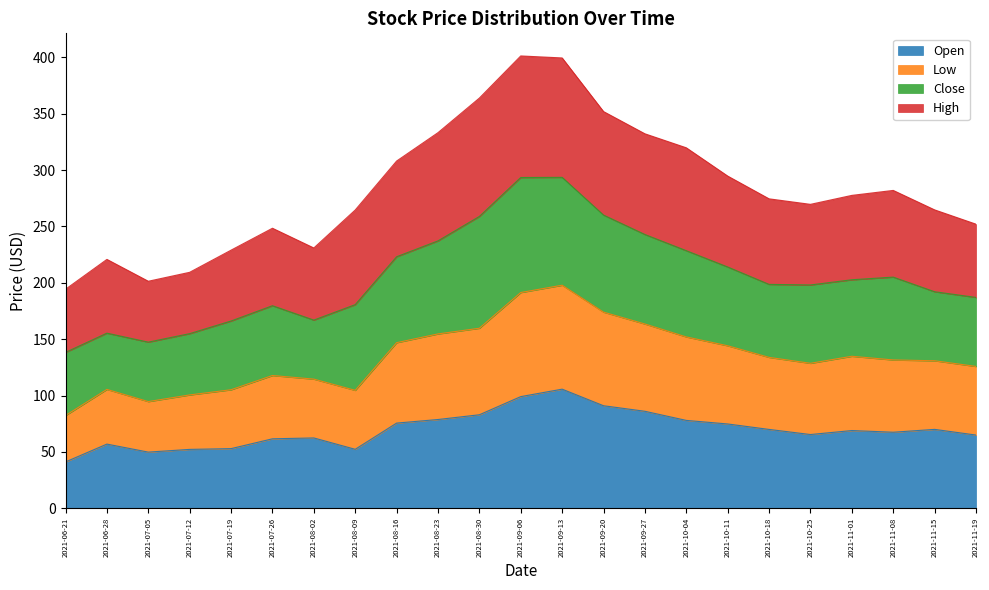

The Open series shows 101.9 at 2021-11-19. True or false?

False